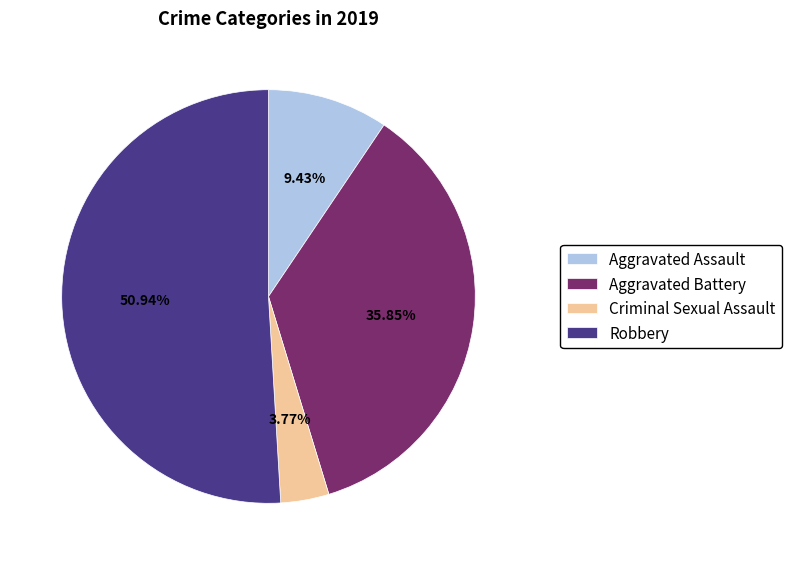

Which slice is the largest?

Robbery